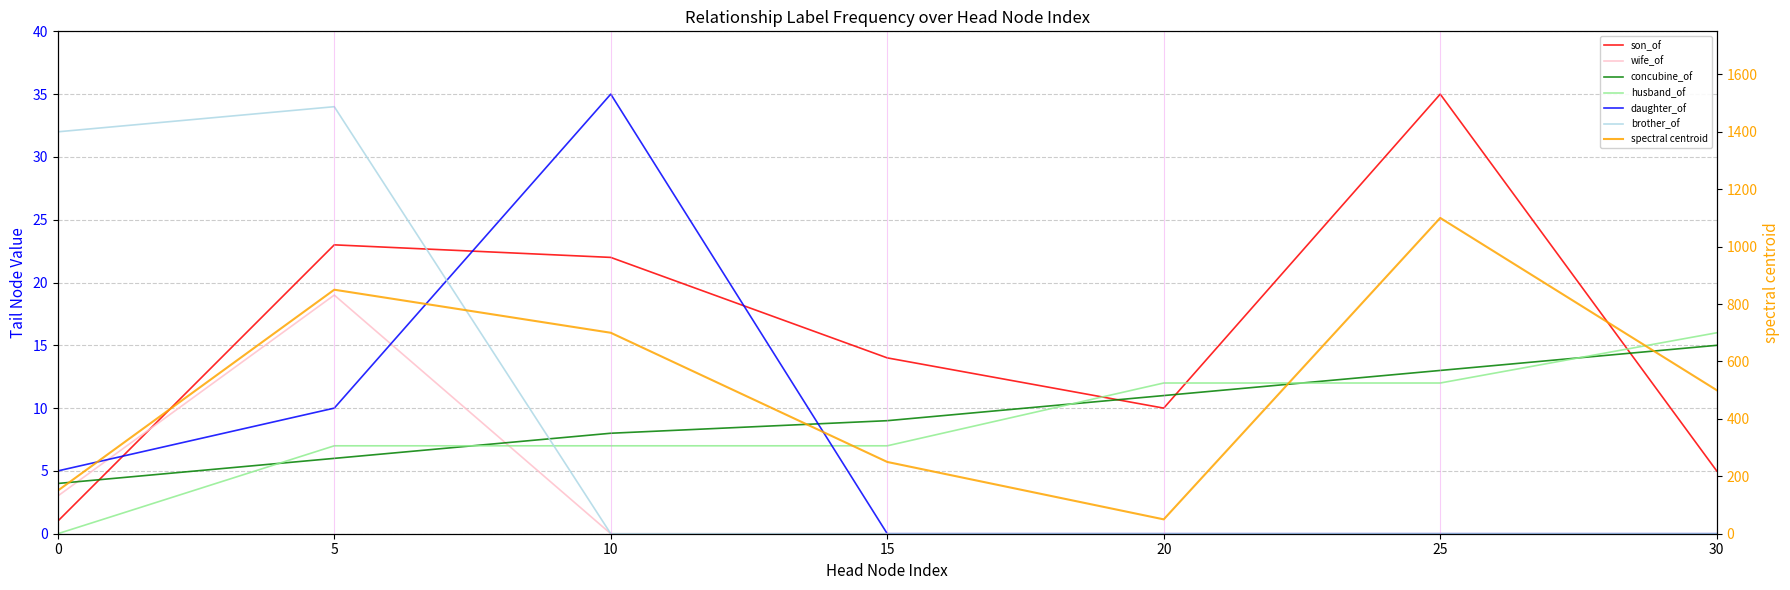

How many values in the wife_of series exceed 0?

2